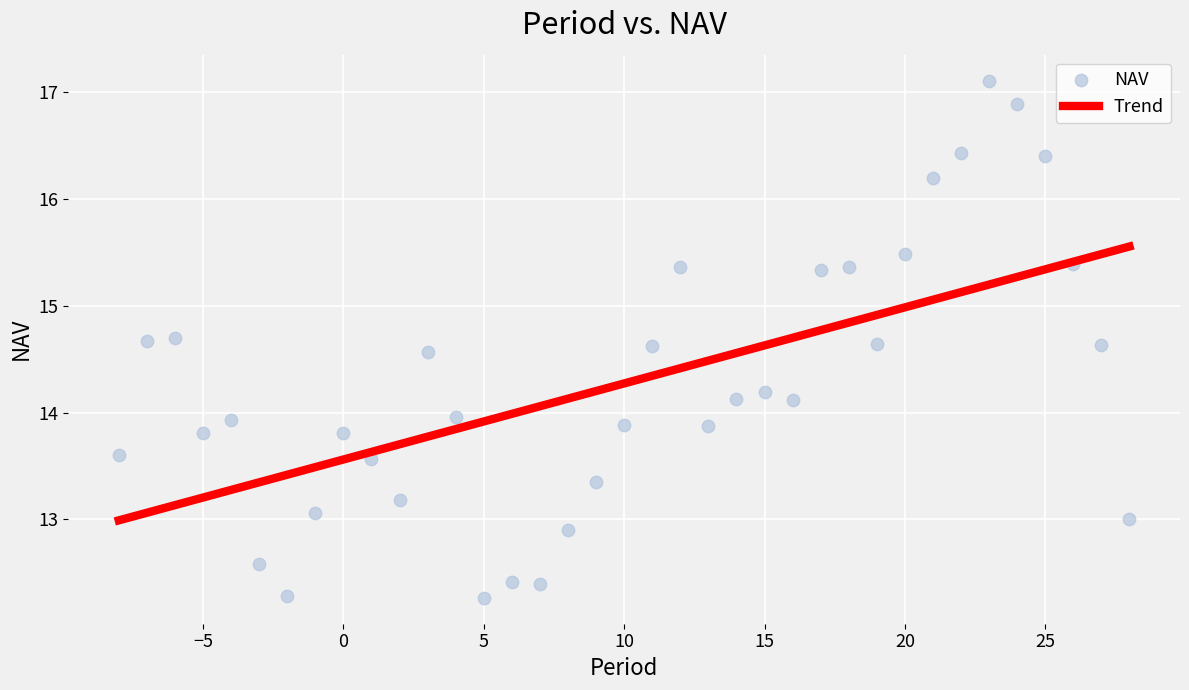

What is the range of Y values (max minus min)?

4.8